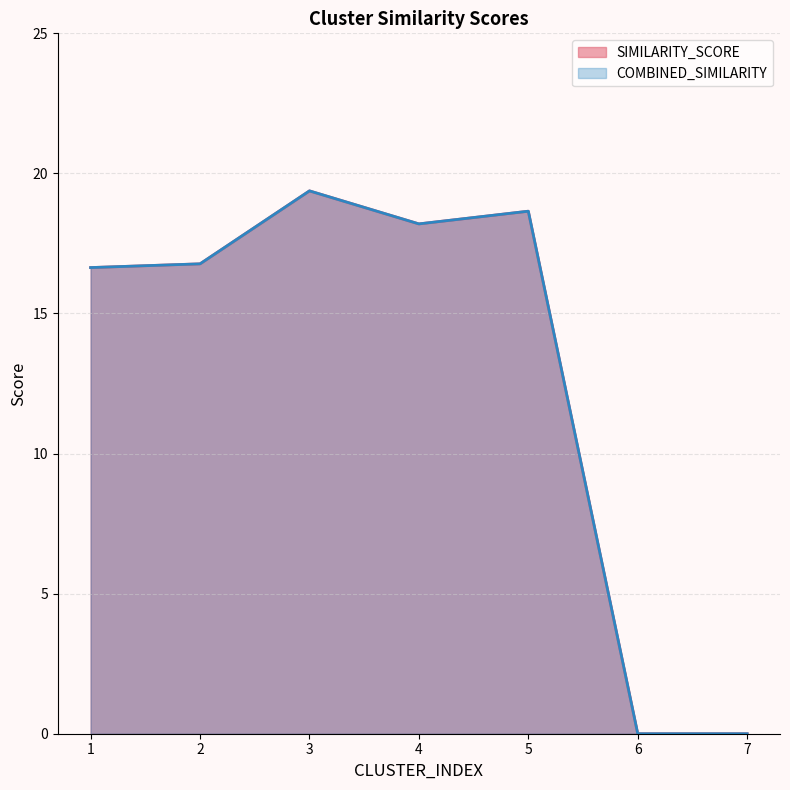

What is the difference between the maximum and minimum values in the COMBINED_SIMILARITY series?

19.4